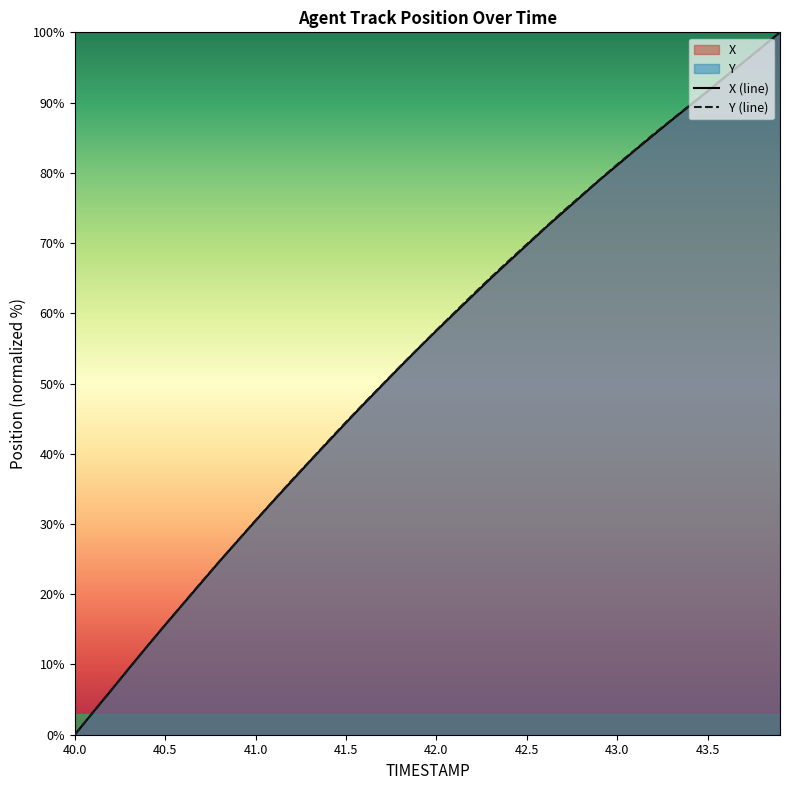

After their last crossing, which series has the higher values: Y (line) or X (line)?

X (line)